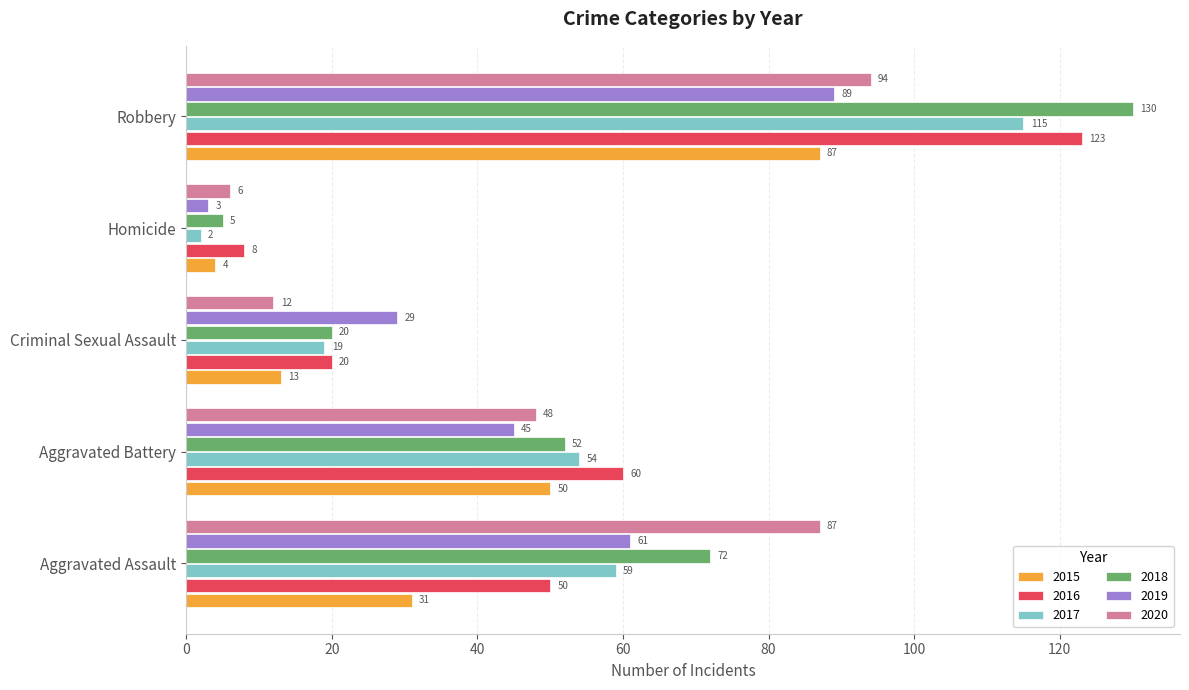

What is the greatest value displayed?

130